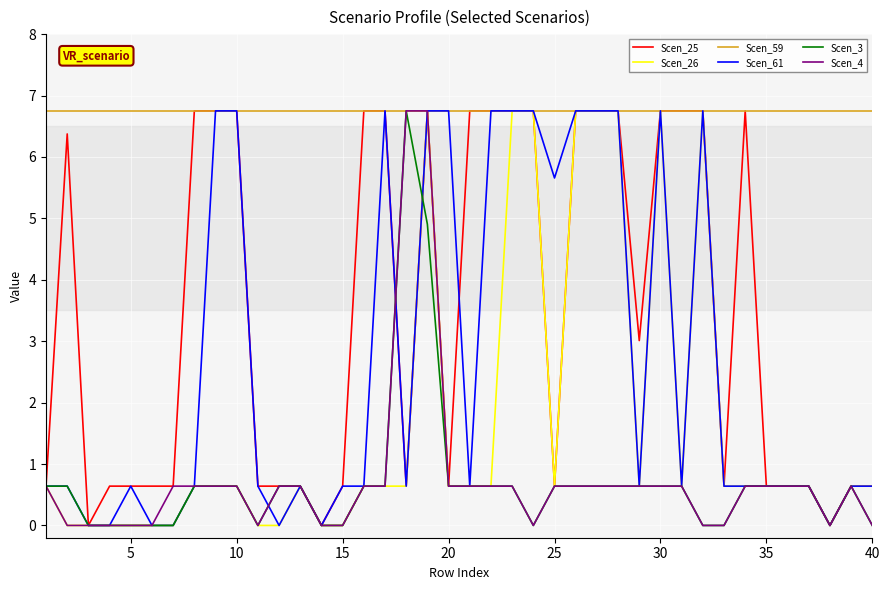

What is the highest value of the Scen_59 series?

6.8